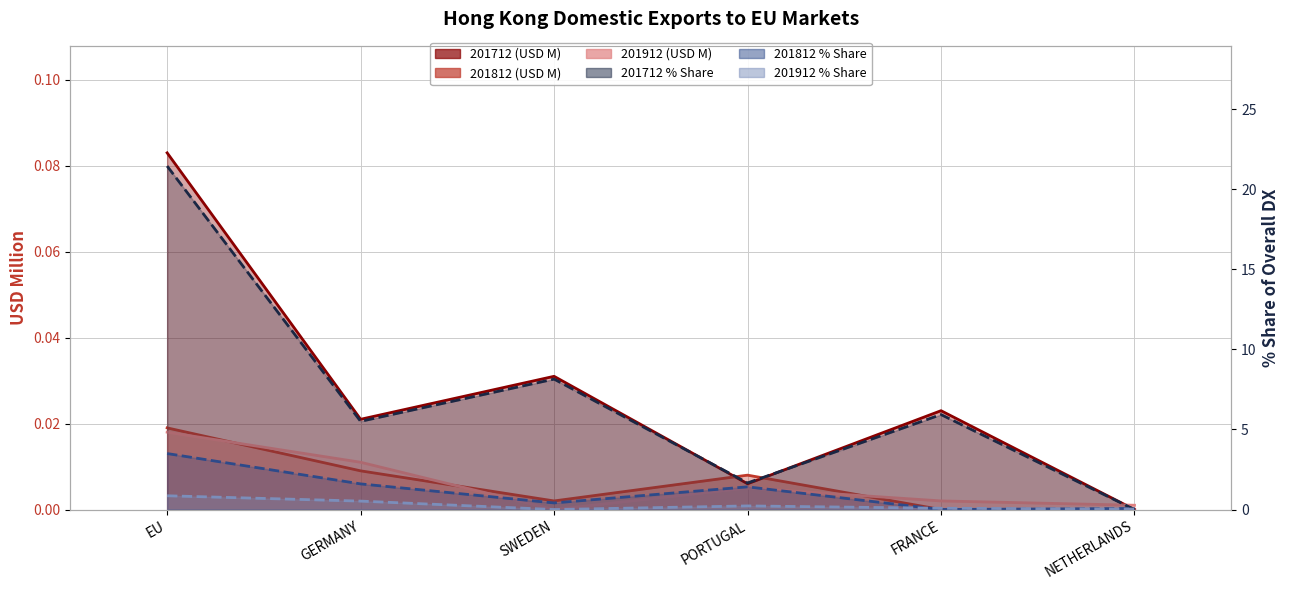

Which category has the highest value in the 201812 % Share series?

EU